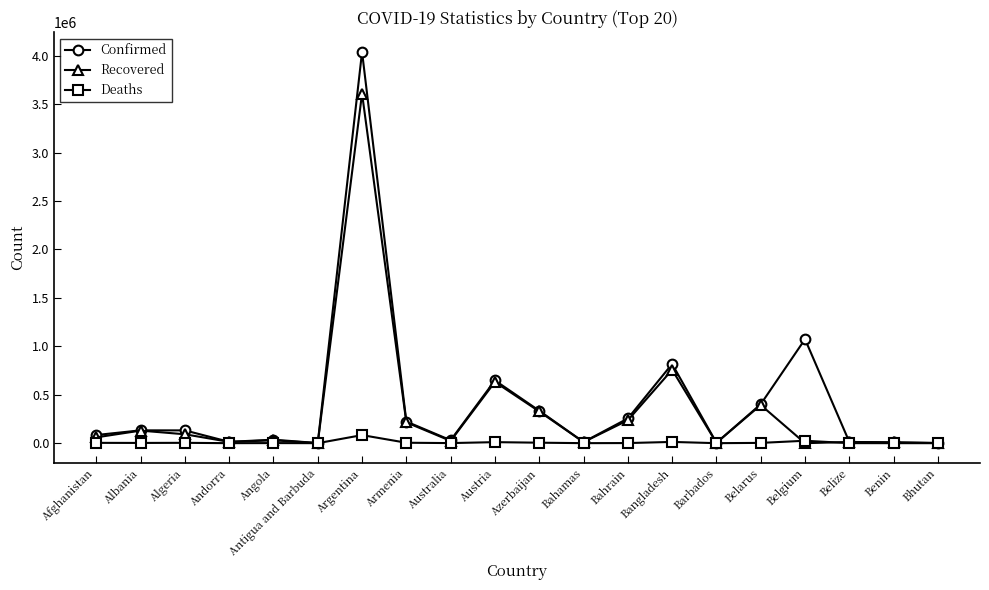

List the series in order of their overall mean, lowest first.

Deaths, Recovered, Confirmed